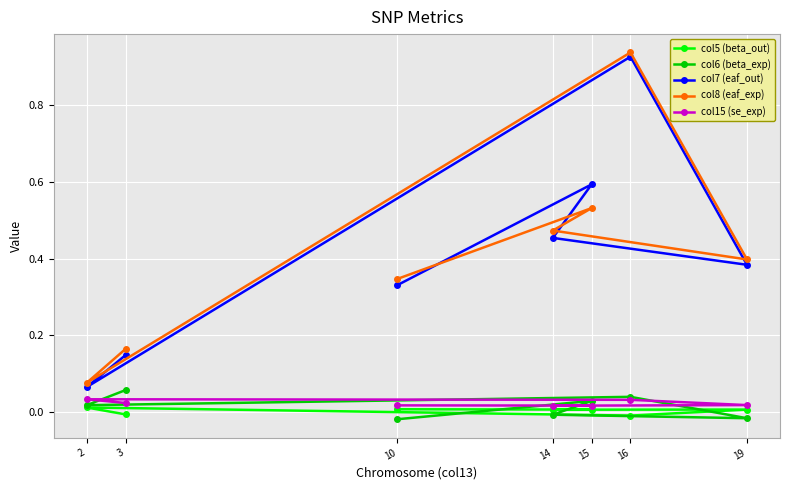

True or false: col5 (beta_out) and col7 (eaf_out) cross at least once.

False